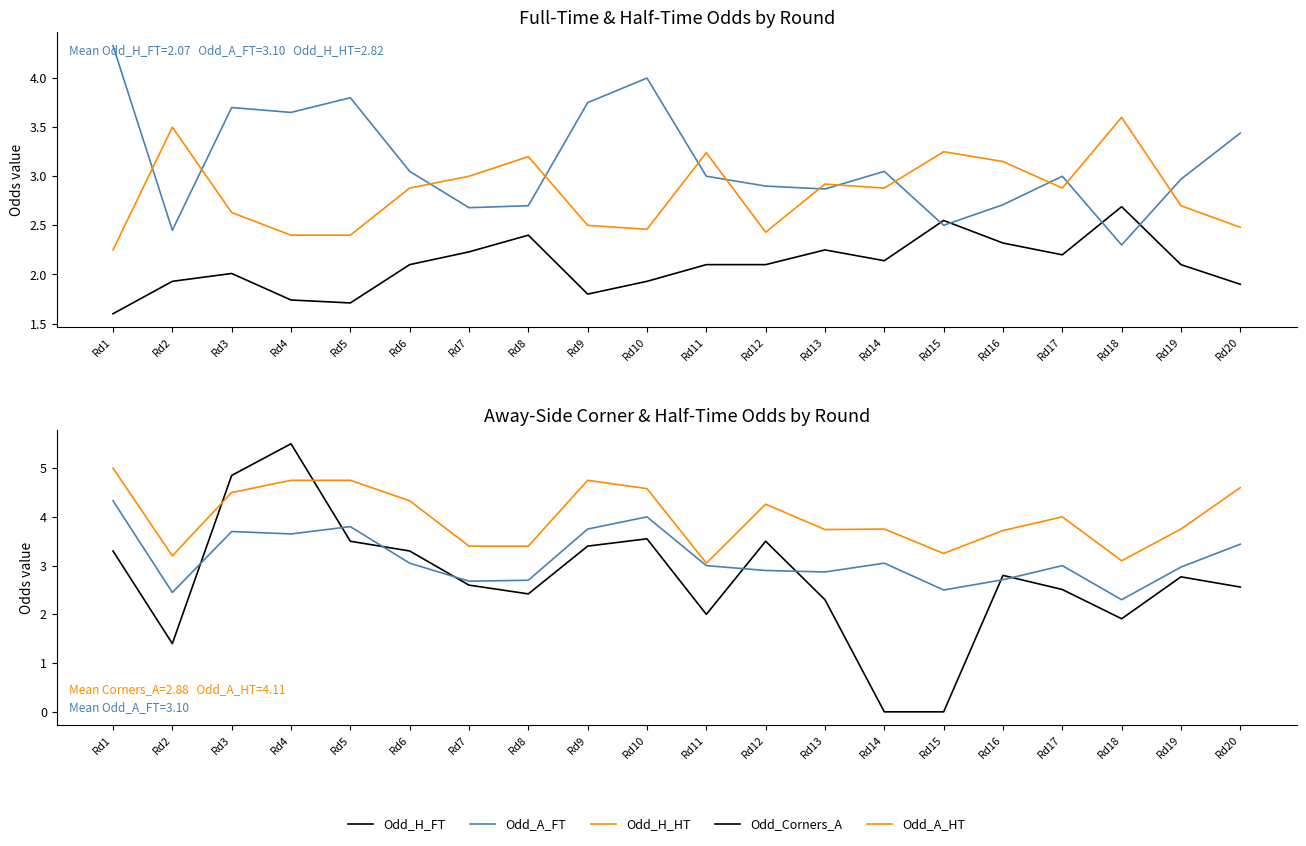

Reading left to right, extract all data points from this chart.

Odd_H_FT: 1.6	1.9	2.0	1.7	1.7	2.1	2.2	2.4	1.8	1.9	2.1	2.1	2.2	2.1	2.5	2.3	2.2	2.7	2.1	1.9
Odd_A_FT: 4.3	2.5	3.7	3.6	3.8	3.0	2.7	2.7	3.8	4.0	3.0	2.9	2.9	3.0	2.5	2.7	3.0	2.3	3.0	3.4
Odd_H_HT: 2.2	3.5	2.6	2.4	2.4	2.9	3.0	3.2	2.5	2.5	3.2	2.4	2.9	2.9	3.2	3.1	2.9	3.6	2.7	2.5
Odd_Corners_A: 3.3	1.4	4.8	5.5	3.5	3.3	2.6	2.4	3.4	3.5	2.0	3.5	2.3	0.0	0.0	2.8	2.5	1.9	2.8	2.6
Odd_A_HT: 5.0	3.2	4.5	4.8	4.8	4.3	3.4	3.4	4.8	4.6	3.0	4.3	3.7	3.8	3.2	3.7	4.0	3.1	3.8	4.6